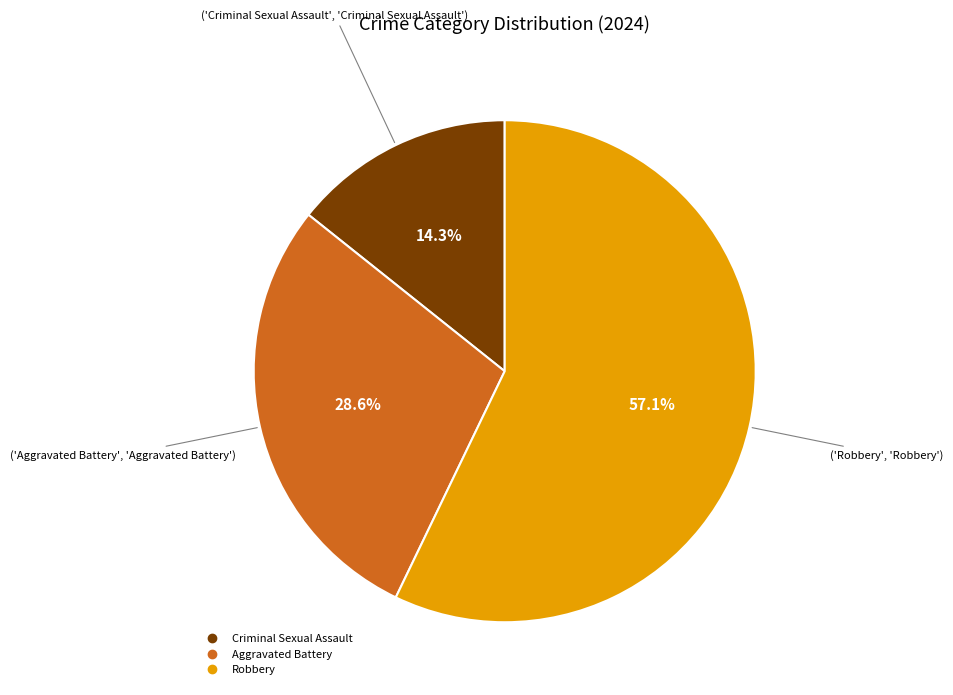

What is the ratio of the value at Criminal Sexual Assault to the value at Aggravated Battery?

0.5